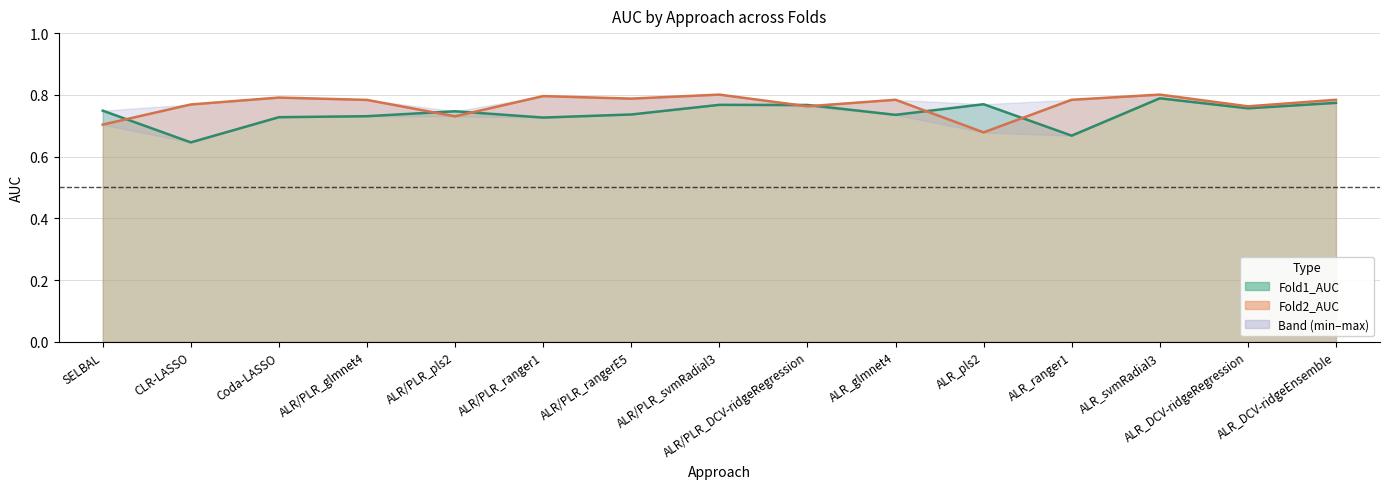

At ALR_glmnet4, list the series in order from smallest to largest.

Fold1_AUC, Fold2_AUC